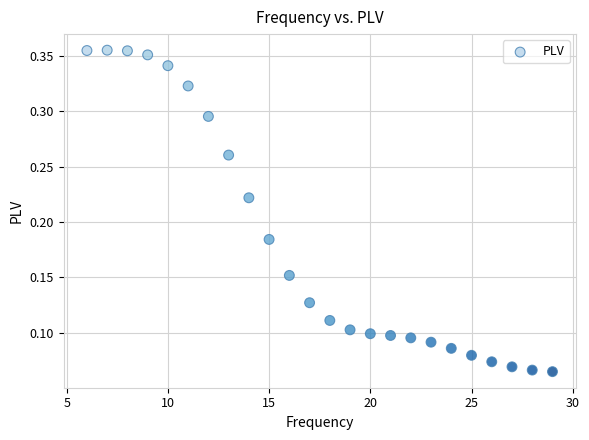

What is the range of X values (max minus min)?

23.0